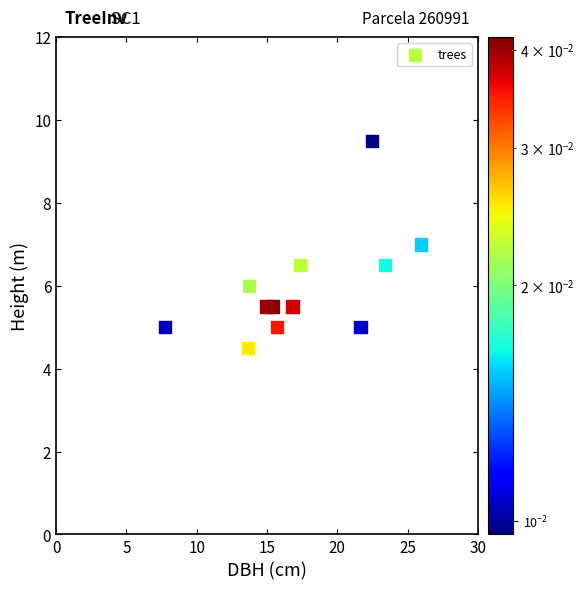

What is the range of Y values (max minus min)?

5.0